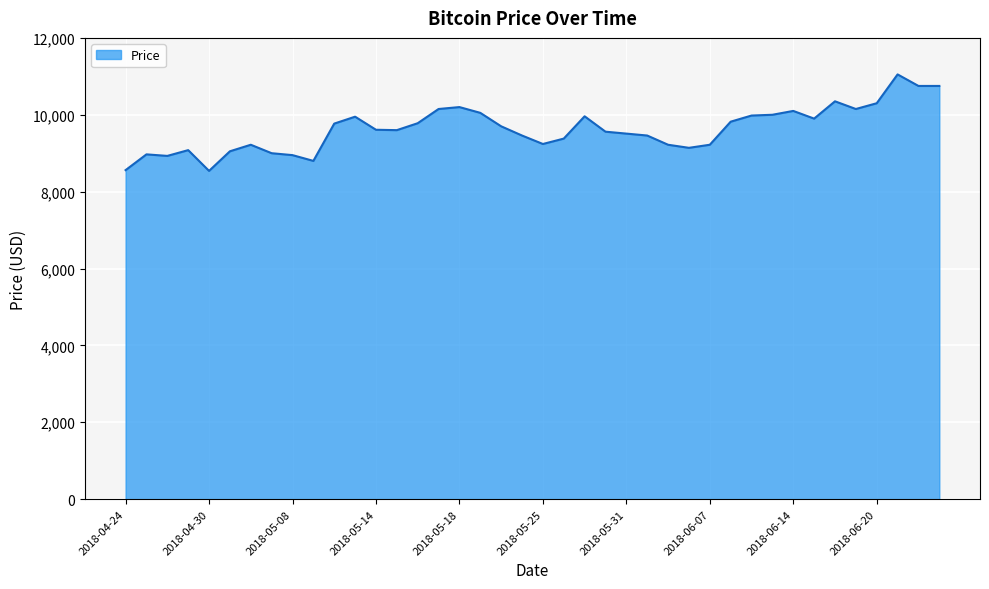

What is the minimum value shown in the chart?

8540